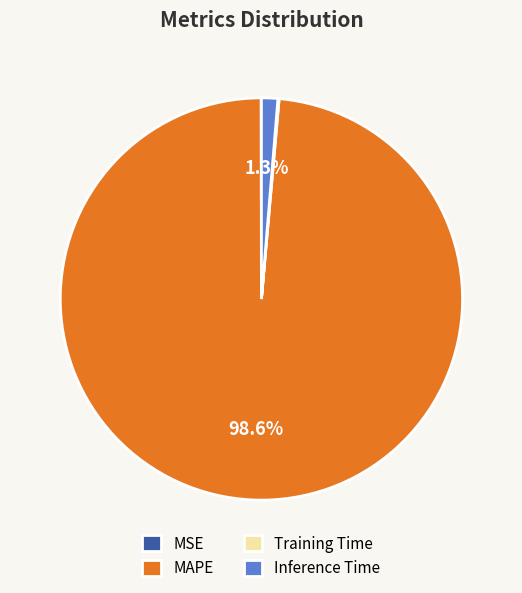

Does Inference Time account for over 50% of the chart?

No